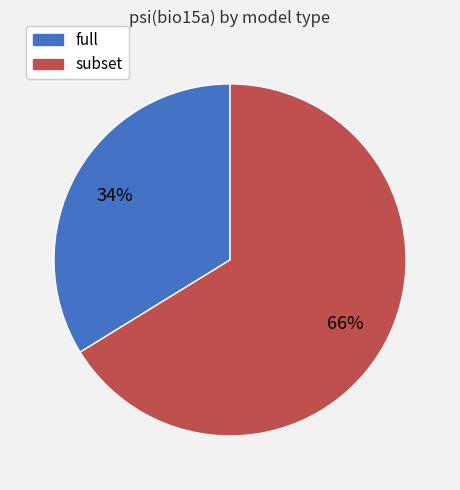

Count the number of slices in the pie.

2